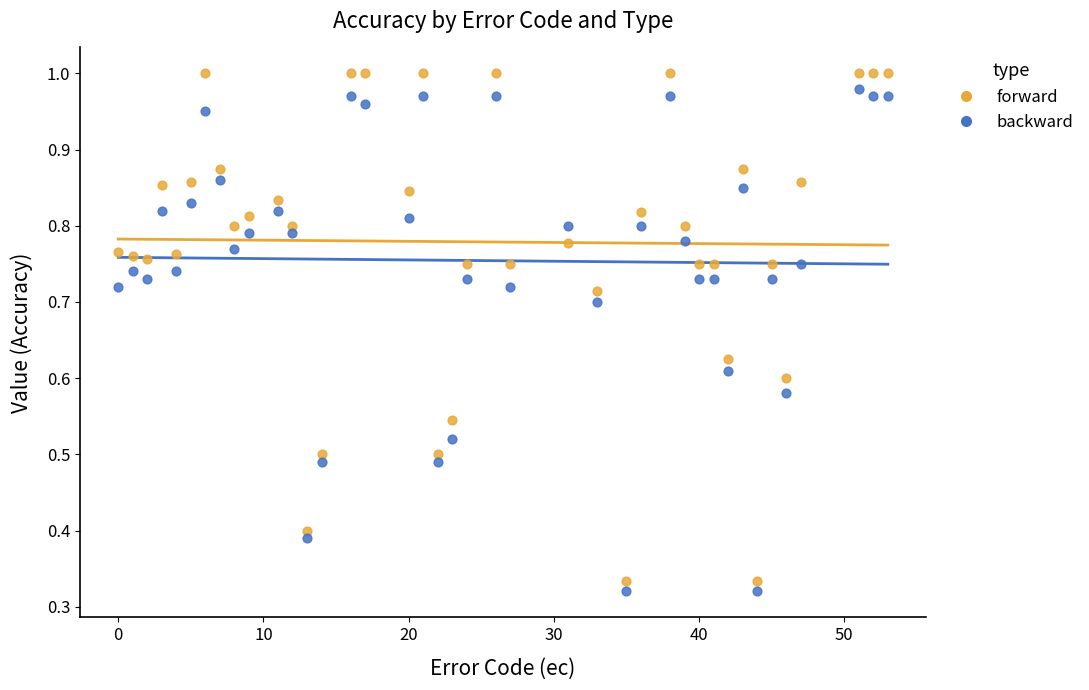

Which series has the widest spread of Y values?

forward